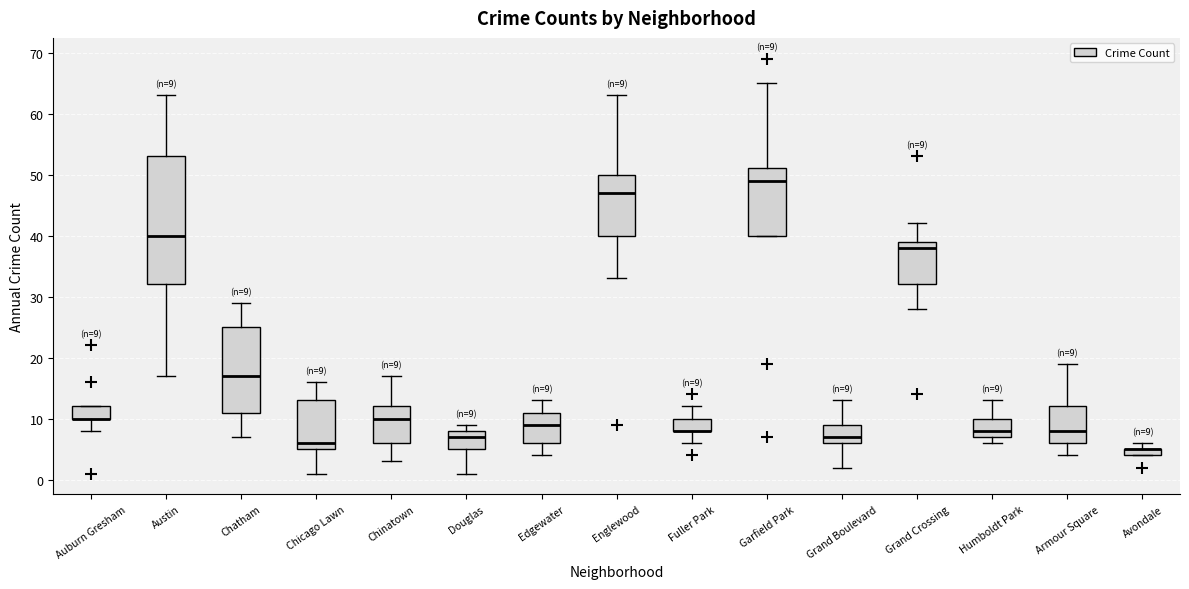

Which box is the tallest, from its lower edge to its upper edge?

Austin